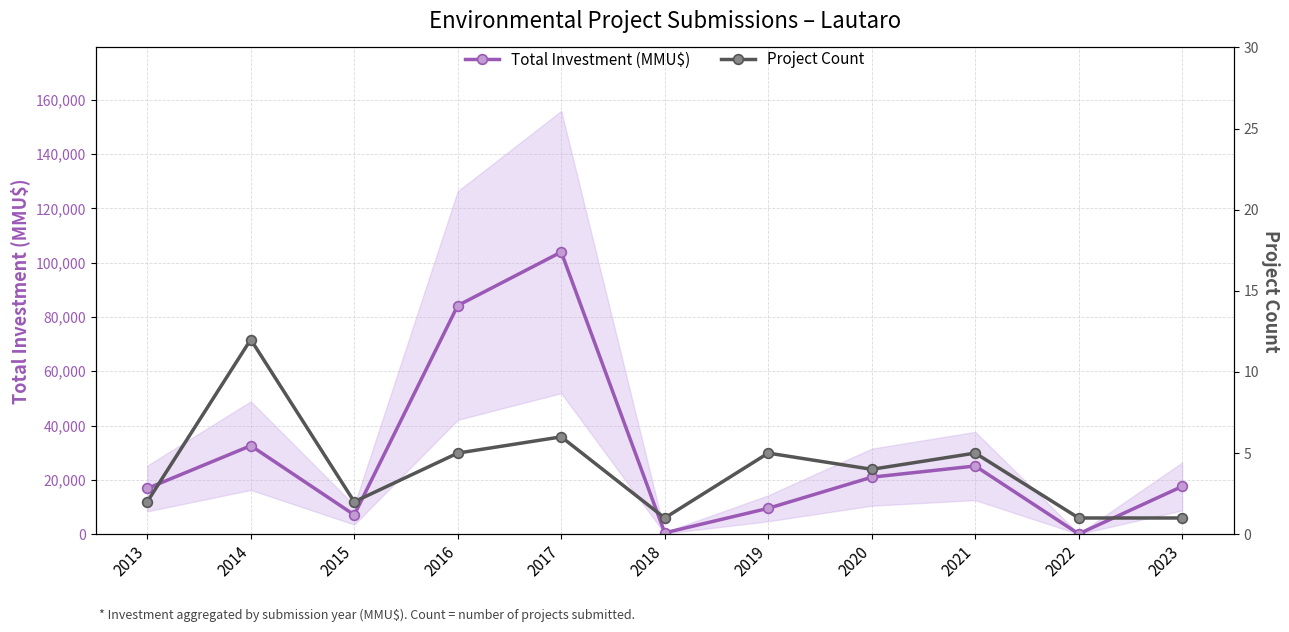

How many interior local valleys does the Total Investment (MMU$) series have?

3